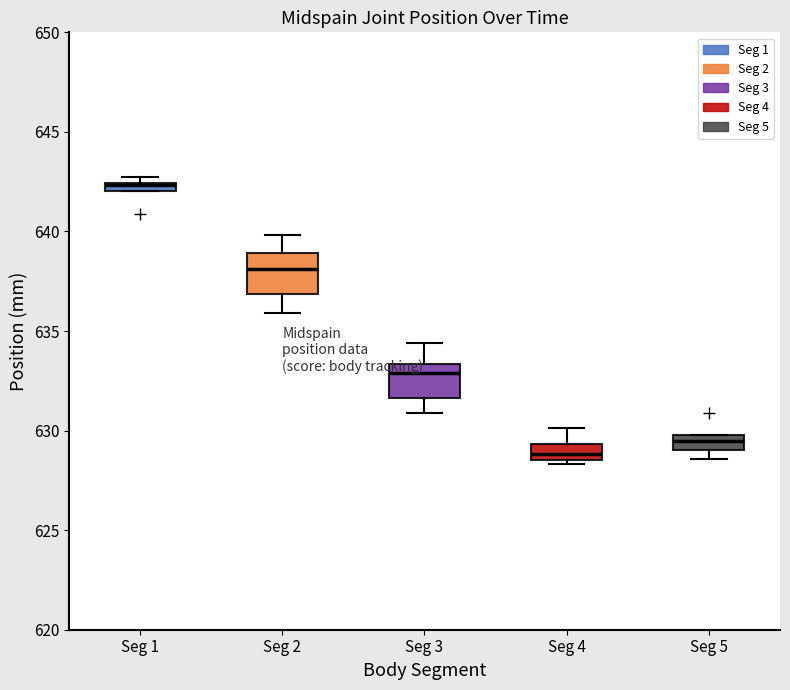

Which box has the highest median line?

Seg 1